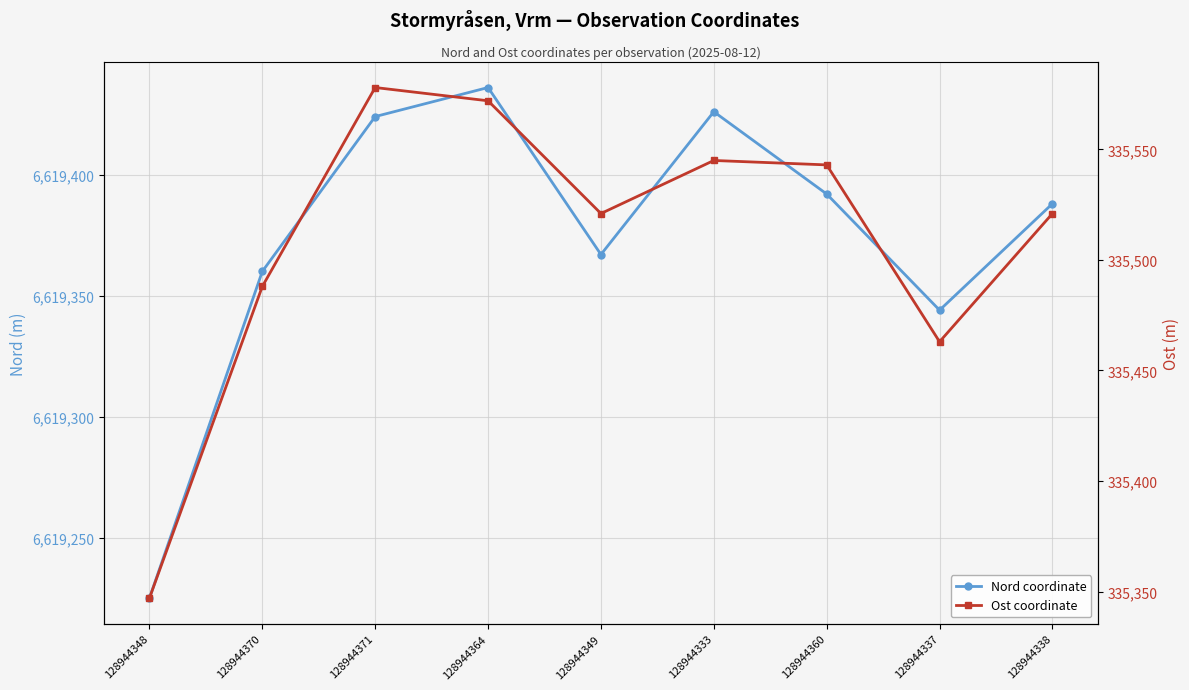

At which label does Ost coordinate reach its minimum?

128944348